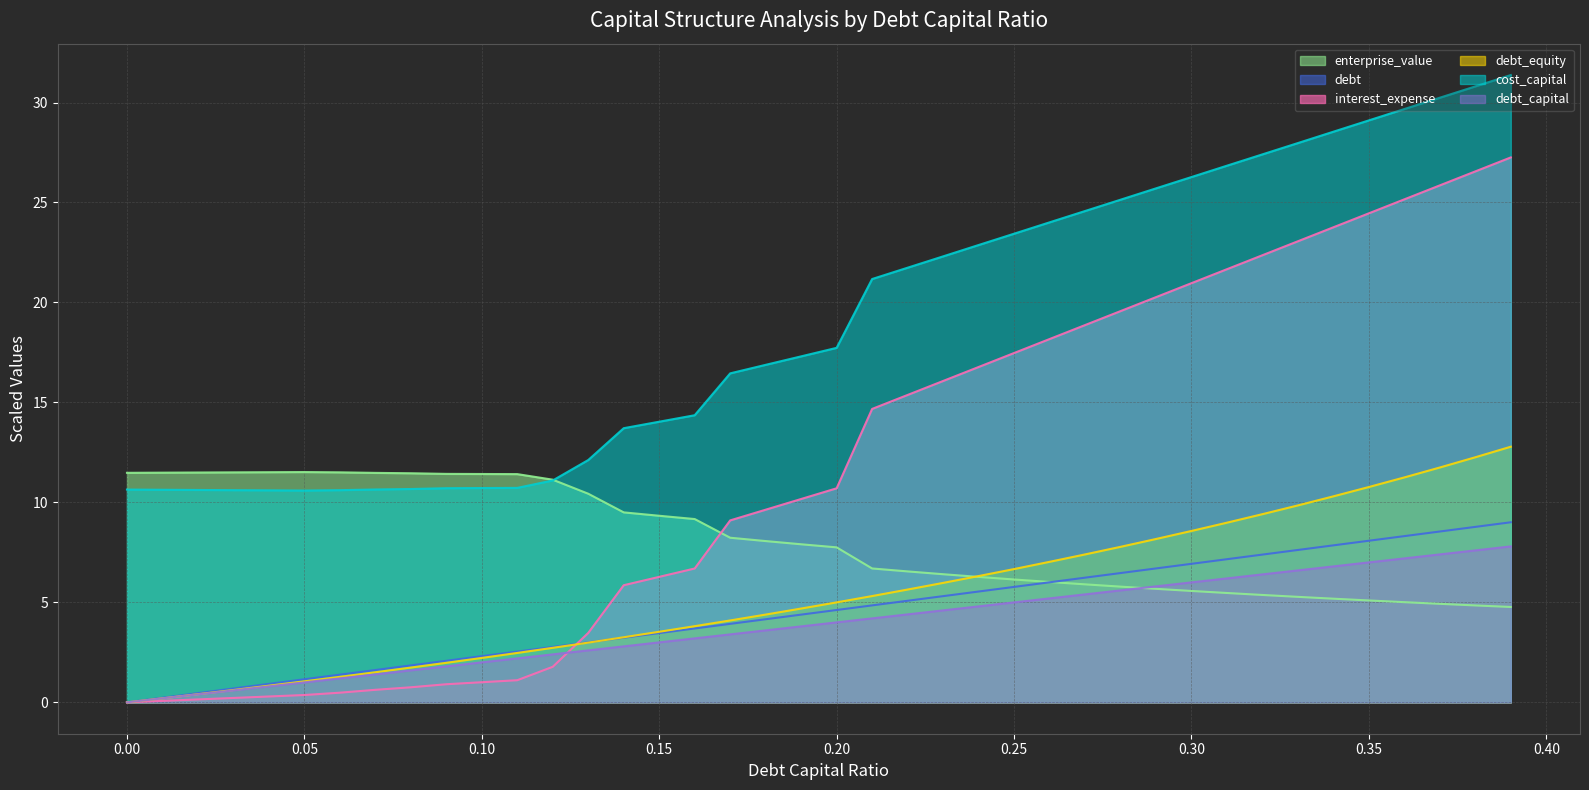

What is the difference between the debt values at 0.15 and 0.28?

3.0